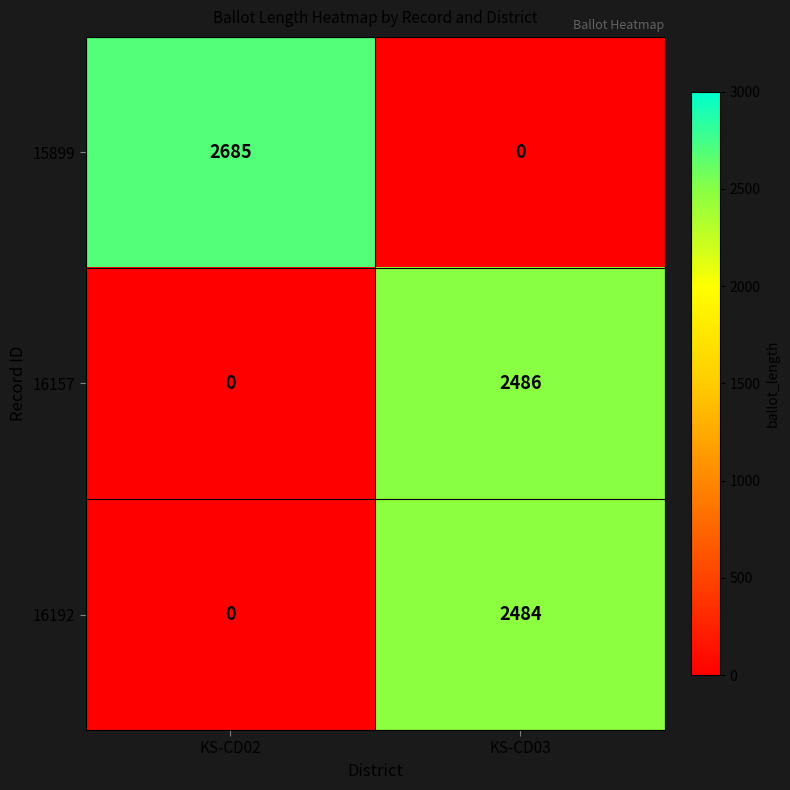

Reading left to right, what are all the values shown in this chart?

15899: 2685	0
16157: 0	2486
16192: 0	2484